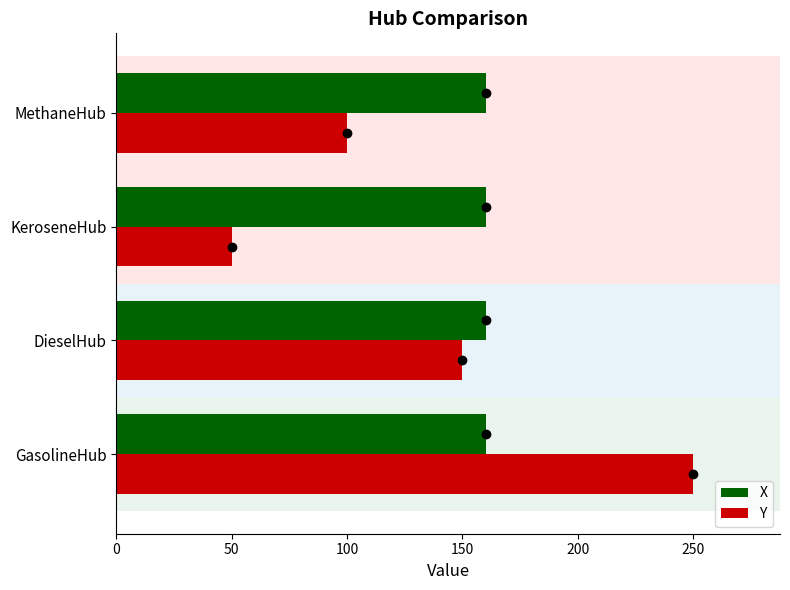

Is it true that X equals 160 at GasolineHub?

True